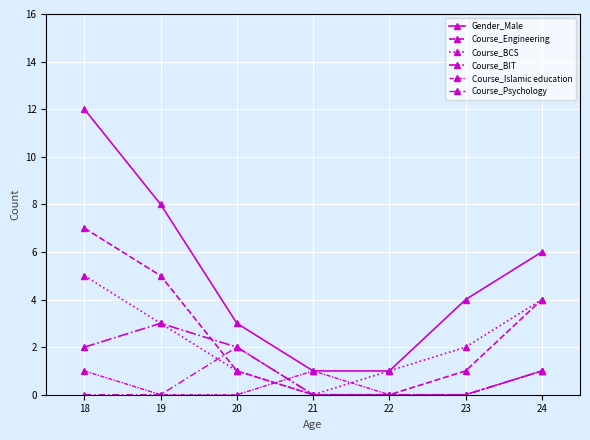

Reading left to right, extract all data points from this chart.

Gender_Male: 18=12	19=8	20=3	21=1	22=1	23=4	24=6
Course_Engineering: 18=7	19=5	20=1	21=0	22=0	23=1	24=4
Course_BCS: 18=5	19=3	20=1	21=0	22=1	23=2	24=4
Course_BIT: 18=2	19=3	20=2	21=0	22=0	23=0	24=1
Course_Islamic education: 18=1	19=0	20=0	21=1	22=0	23=0	24=1
Course_Psychology: 18=0	19=0	20=2	21=0	22=0	23=0	24=1